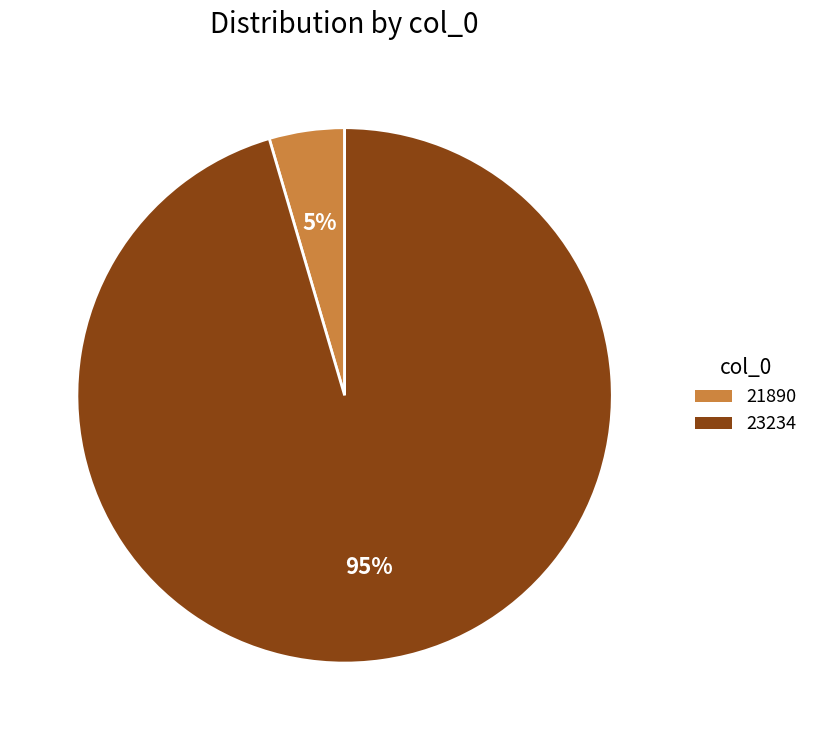

Which has a higher value, 21890 or 23234?

23234